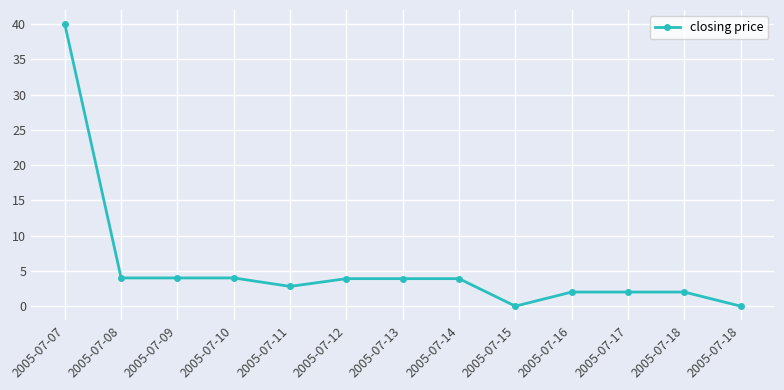

How many lines are shown in the chart?

1